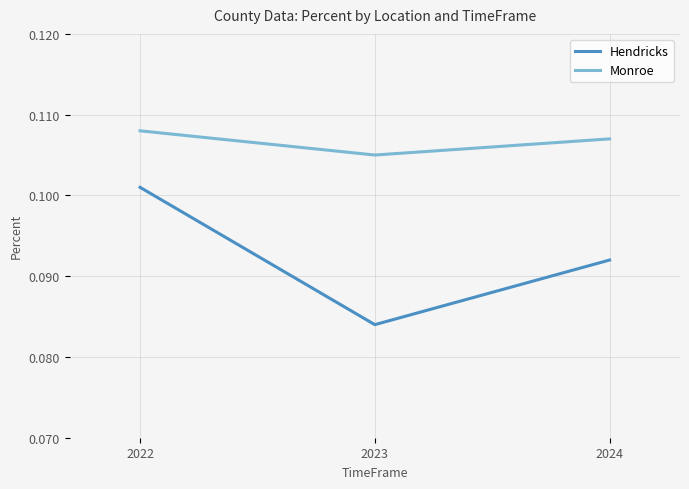

True or false: Monroe has a value of 0.0 at 2022.

False